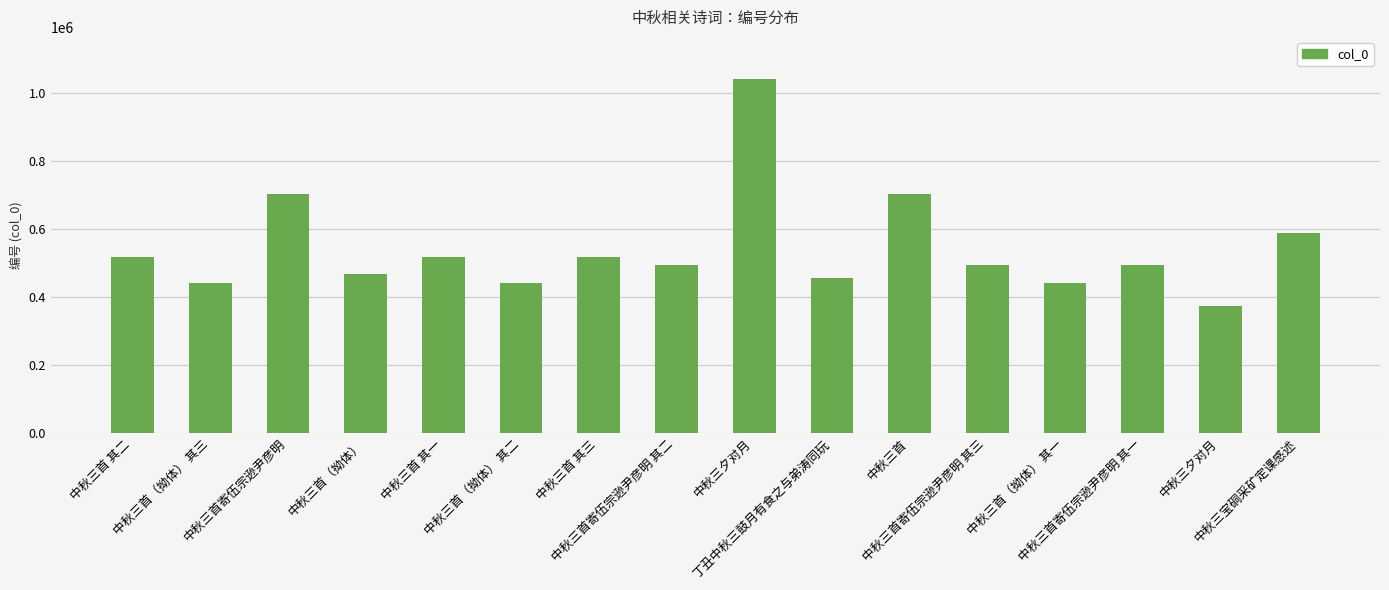

Which category has the highest value across all series?

中秋三夕对月